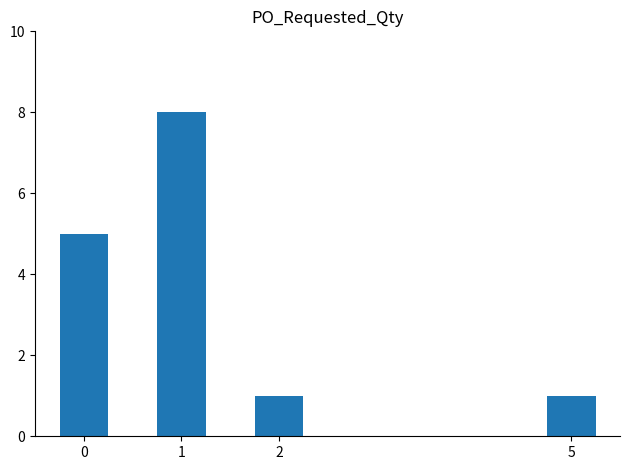

True or false: the data shows 2 at 5.

False